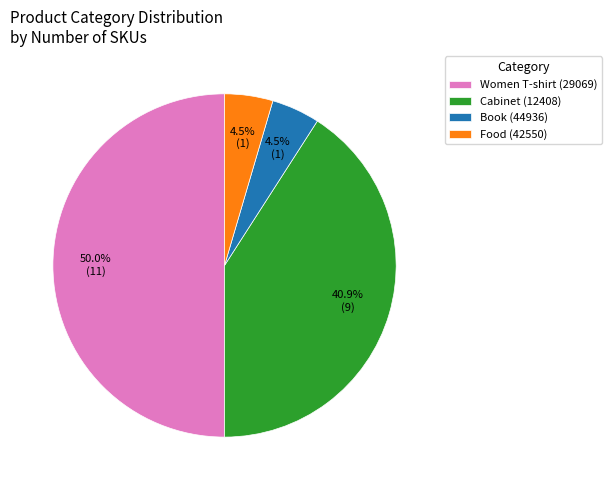

Combined, do Women T-shirt (29069) and Book (44936) account for over 50%?

Yes